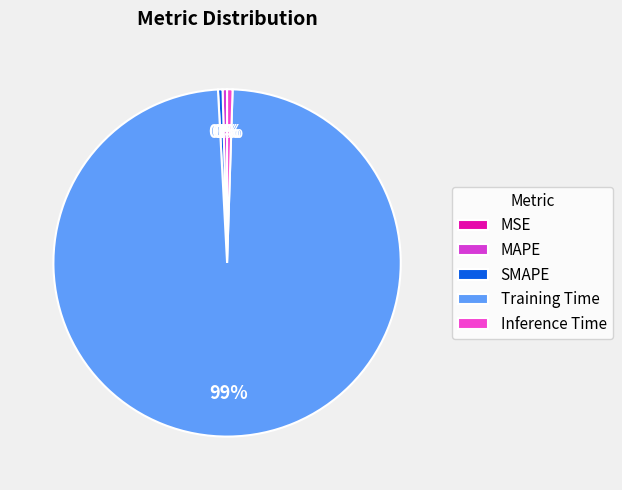

Which slice represents more than half of the pie?

Training Time